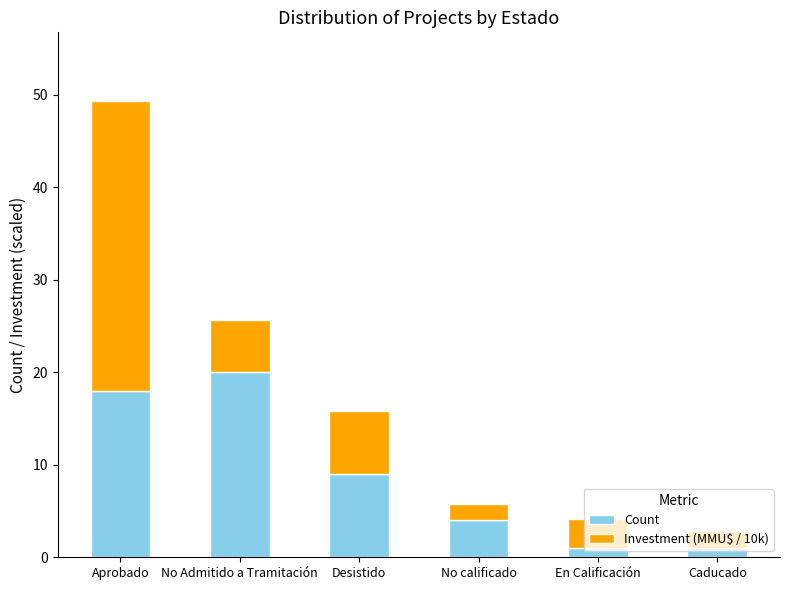

What is the total value across all series at No calificado?

5.8